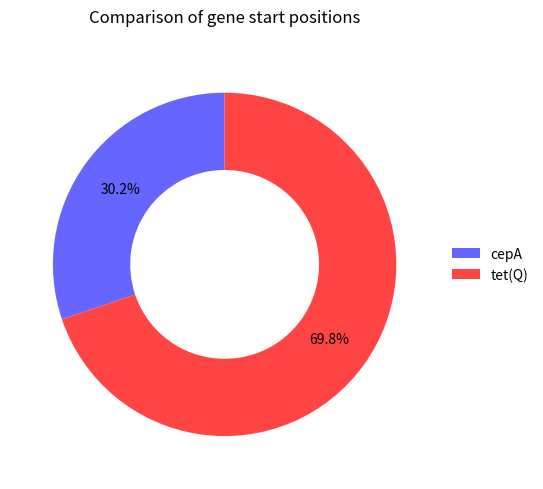

Which category accounts for the majority?

tet(Q)